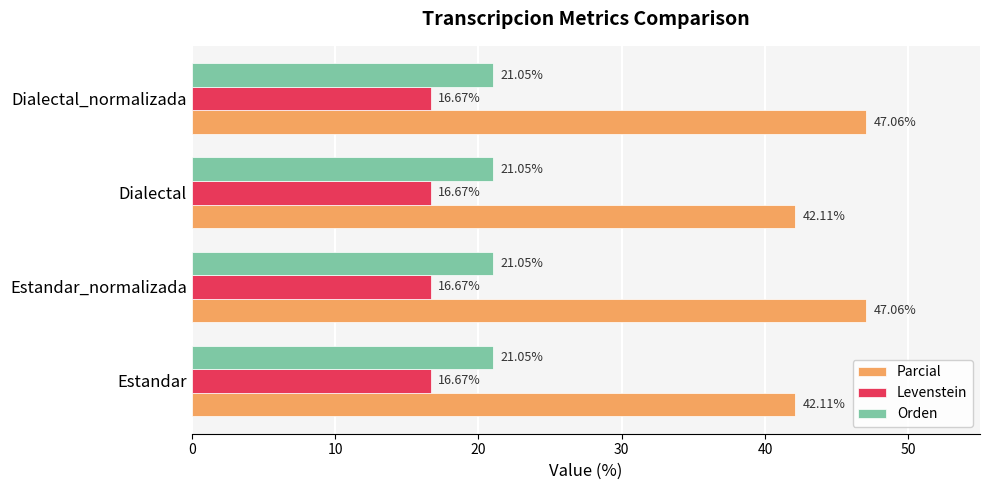

At how many categories does at least one series exceed 36?

4